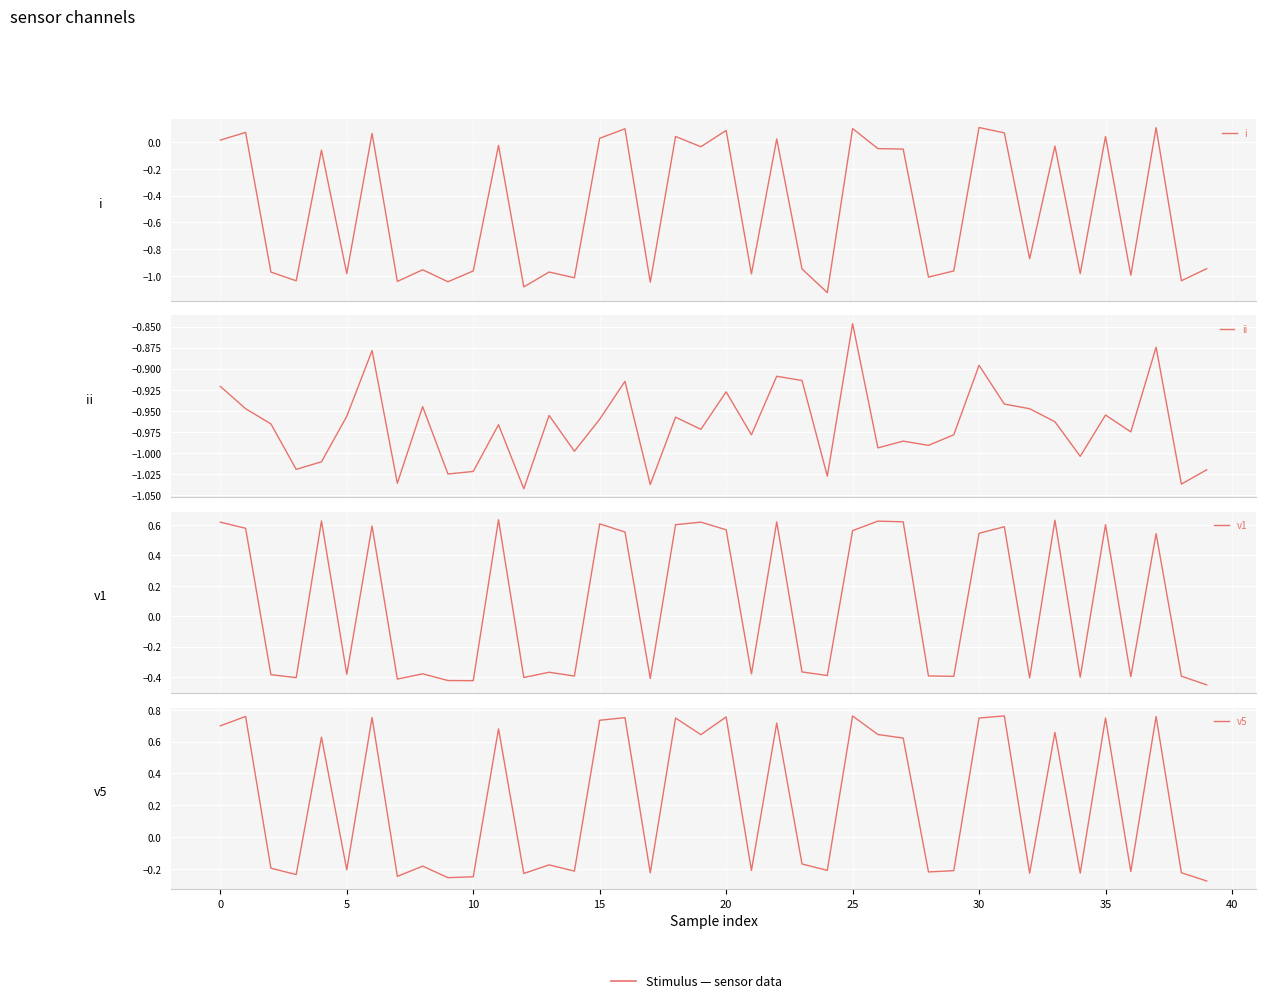

How many data points does each series have?

40